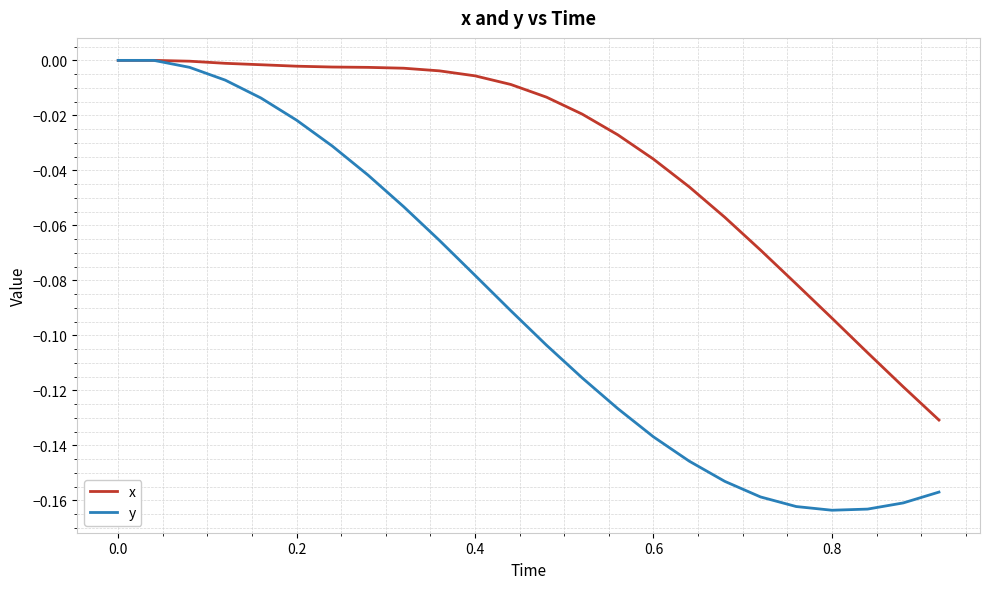

List the series in order of their overall mean, lowest first.

y, x